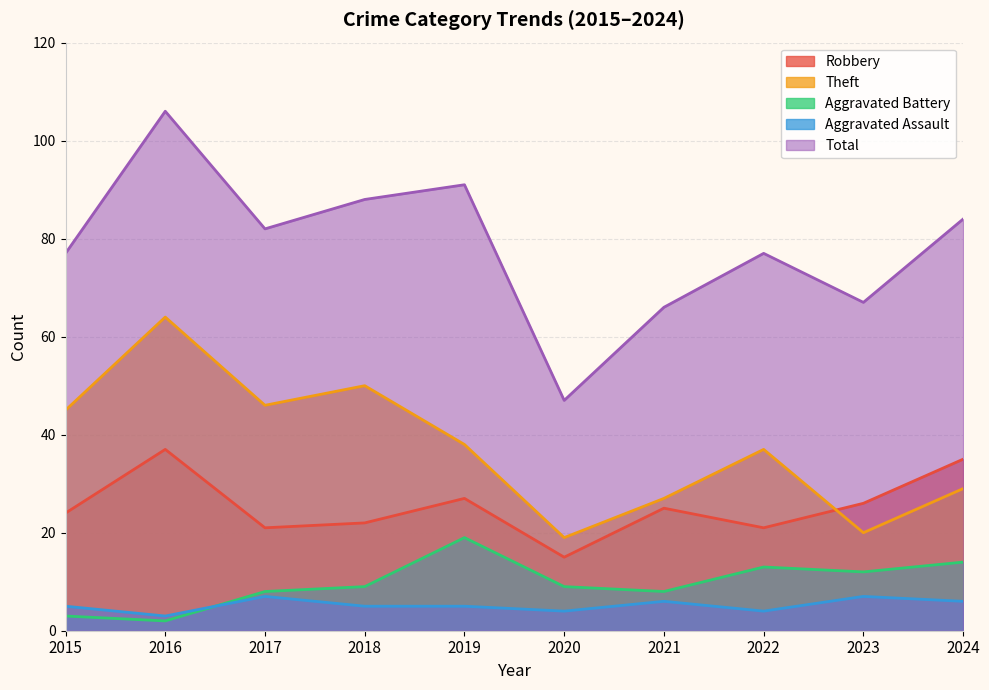

Which series changed the most between 2015 and 2024?

Theft